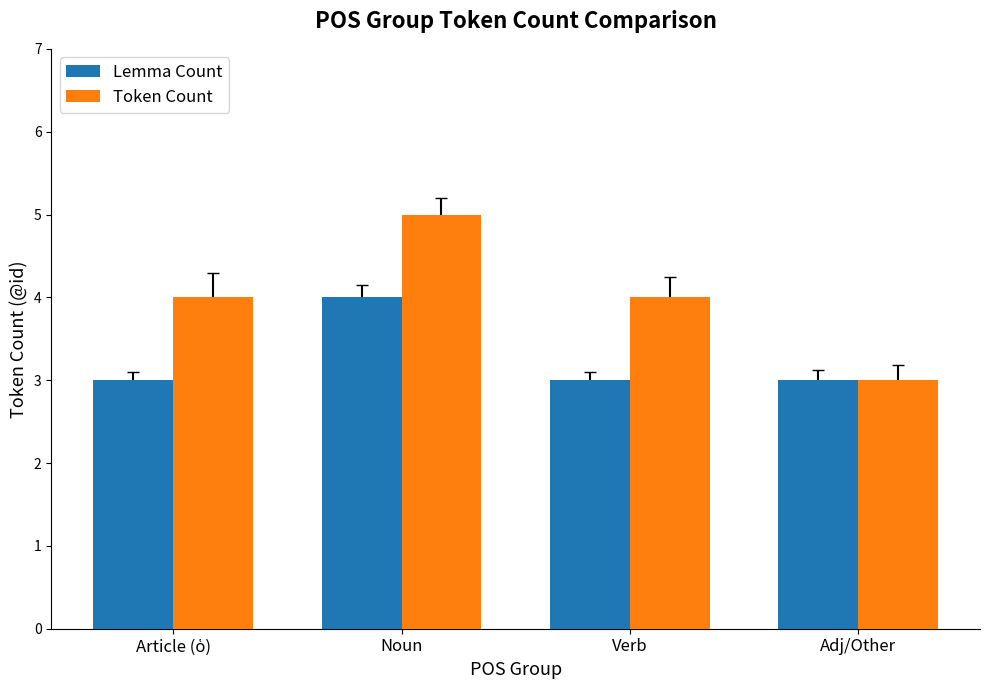

How many bars are there in total?

8